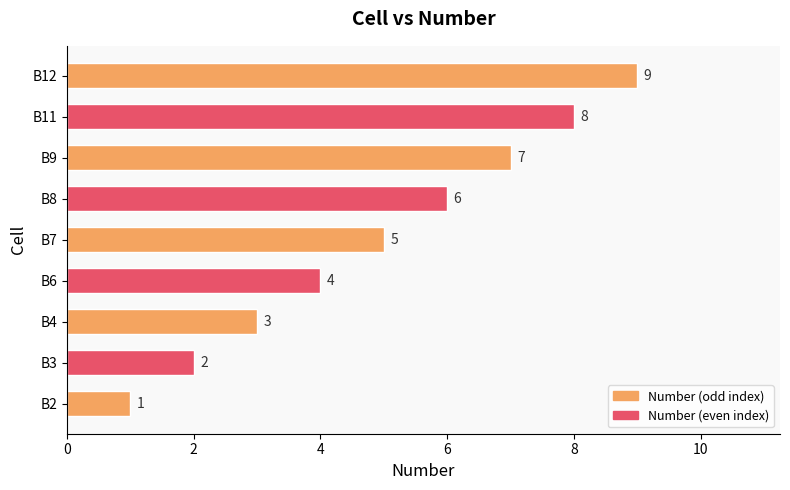

Which category has the highest value across all series?

B12